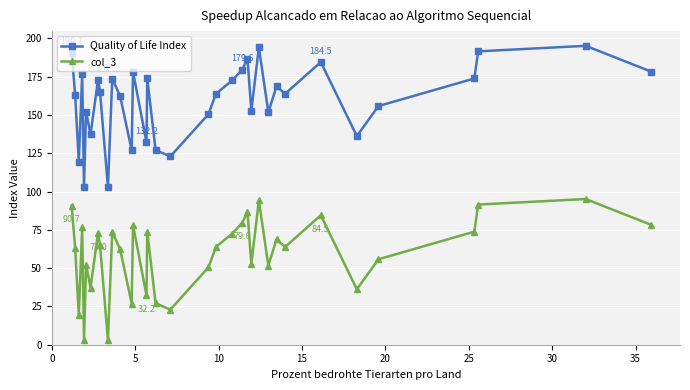

Rank the series by their maximum value, from lowest to highest.

col_3, Quality of Life Index